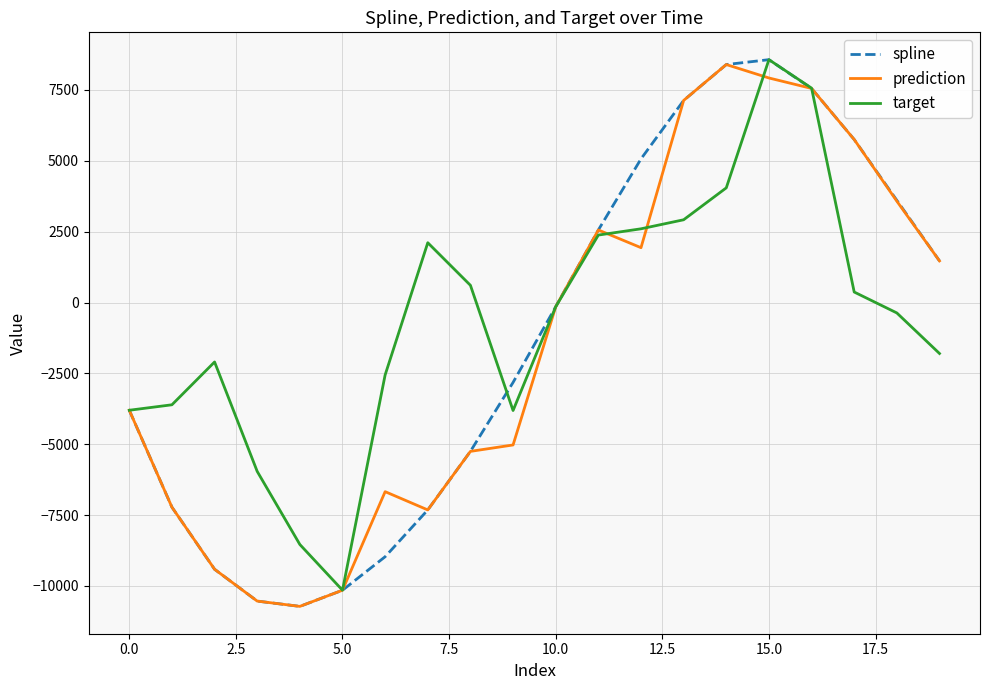

Which series has the widest spread of values?

spline